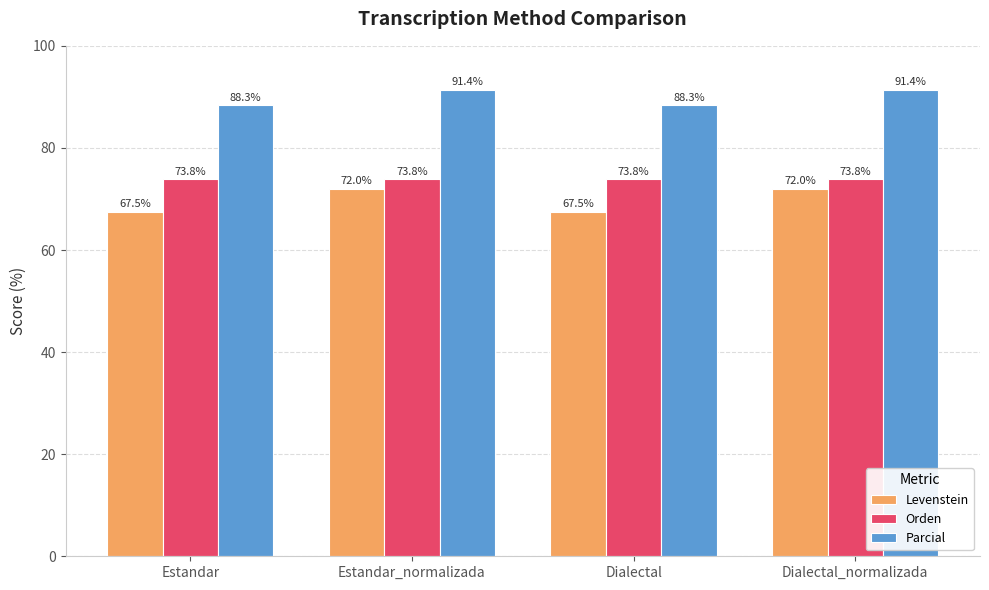

What position from the left is Estandar_normalizada?

2